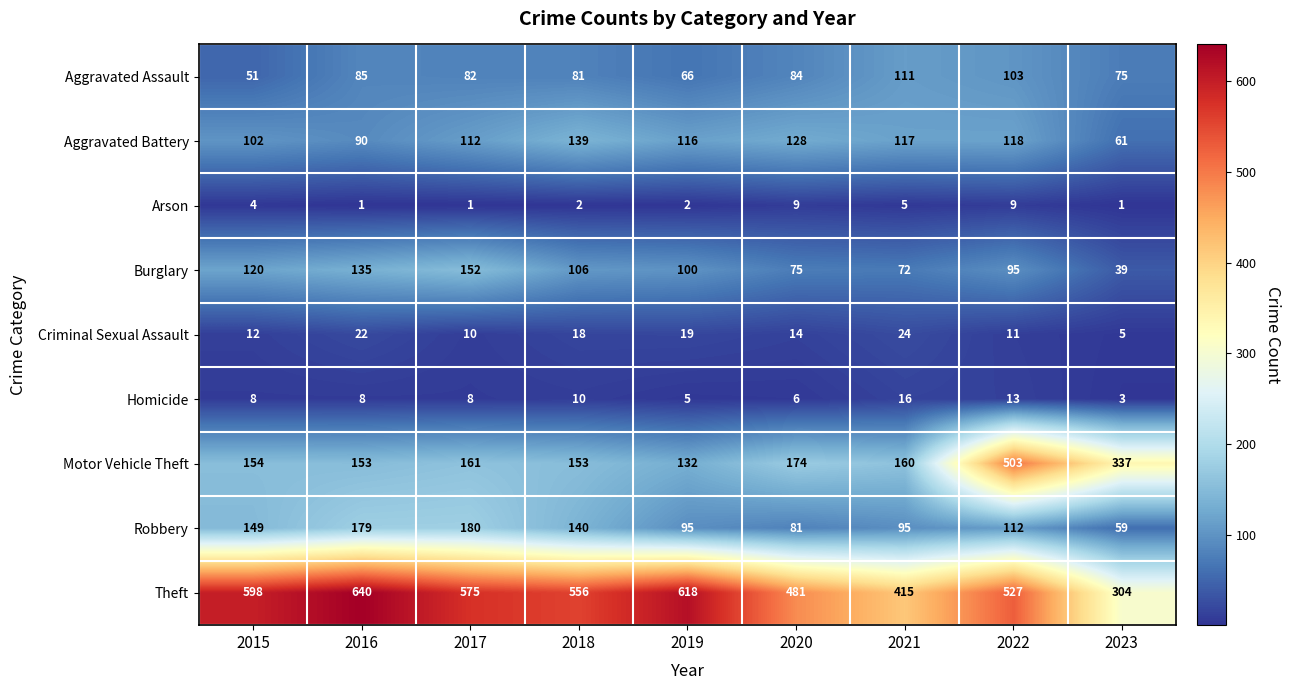

What is the highest value of the Homicide series?

16